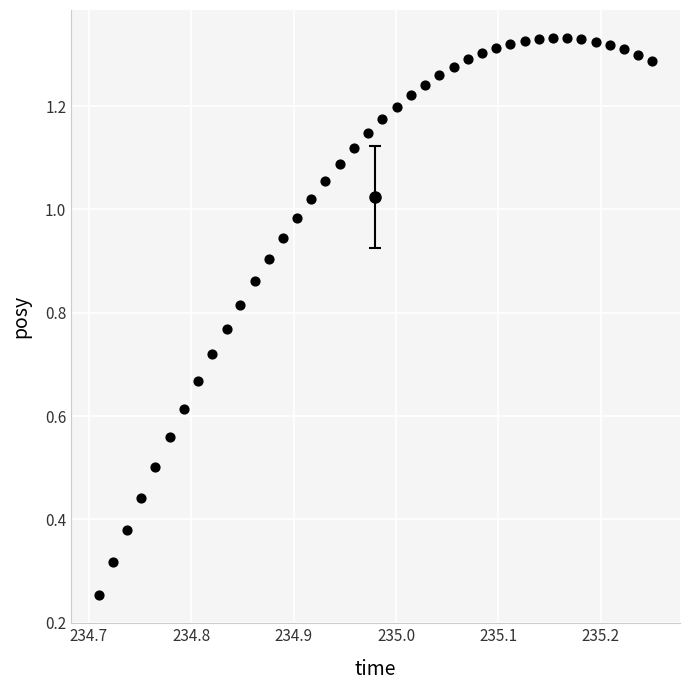

What is the range of X values (max minus min)?

0.5